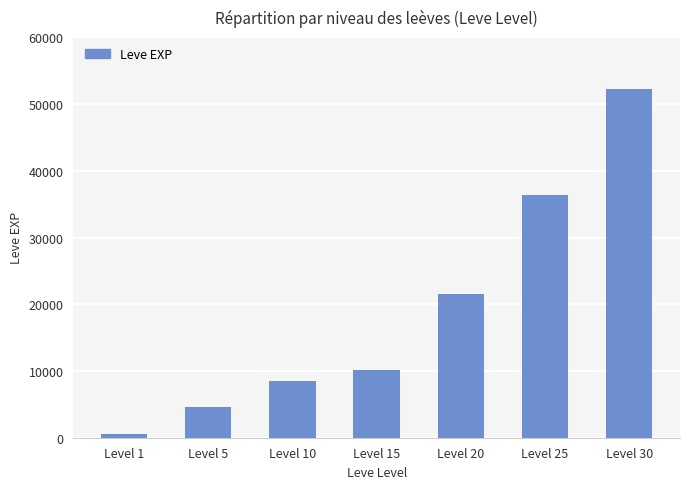

What is the sum of the values at Level 5 and Level 15?

14760